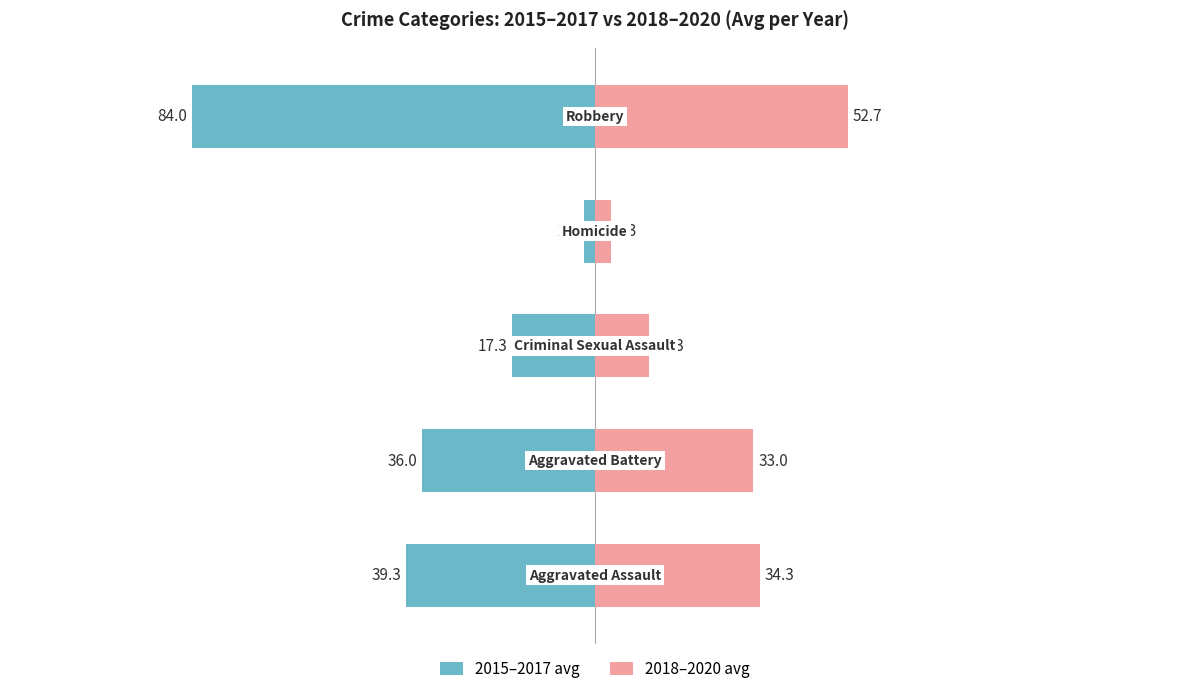

Reading left to right, extract all data points from this chart.

2015–2017 avg: -39.3	-36.0	-17.3	-2.3	-84.0
2018–2020 avg: 34.3	33.0	11.3	3.3	52.7